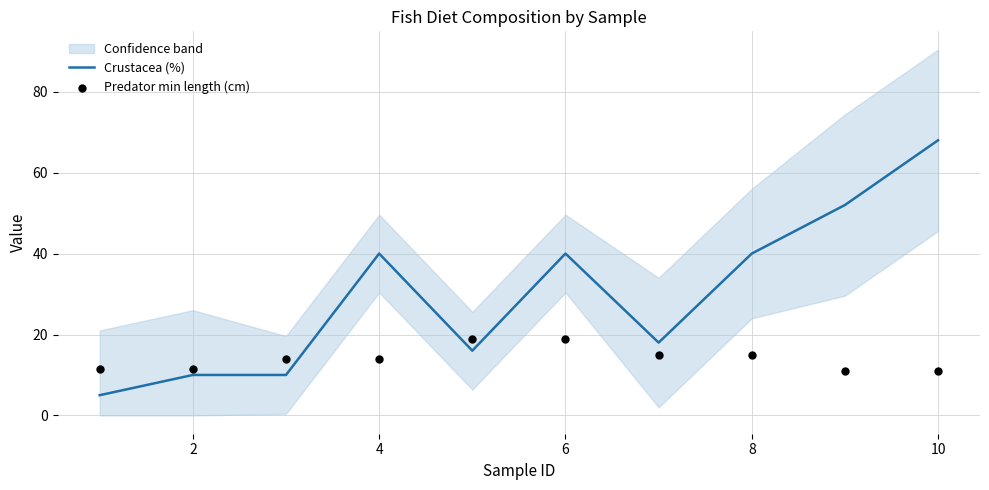

Is it true that Crustacea (%) equals 40 at 6?

True